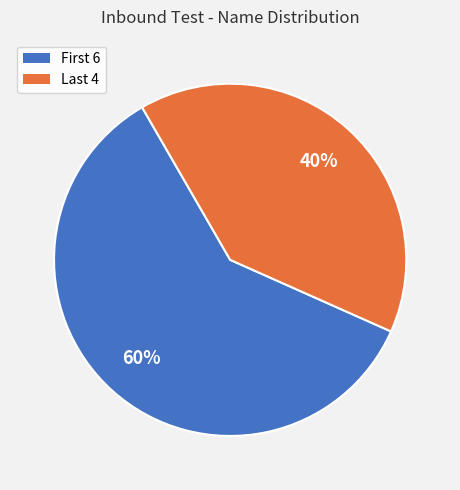

Rank the categories by value from highest to lowest.

First 6, Last 4